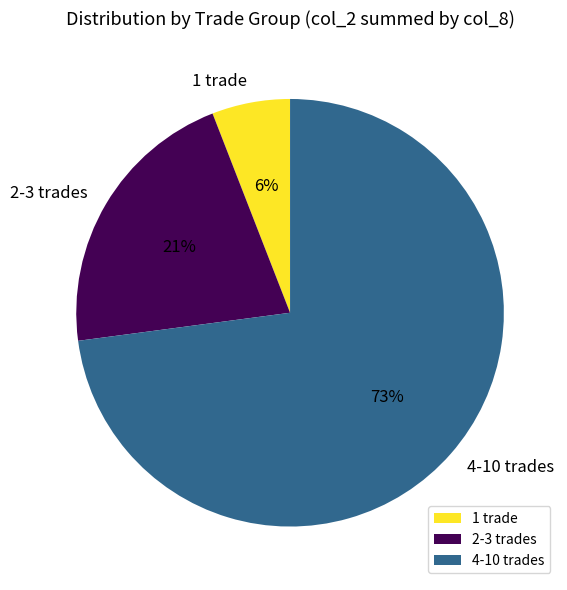

To the nearest percent, what percentage of the pie is 1 trade?

6%